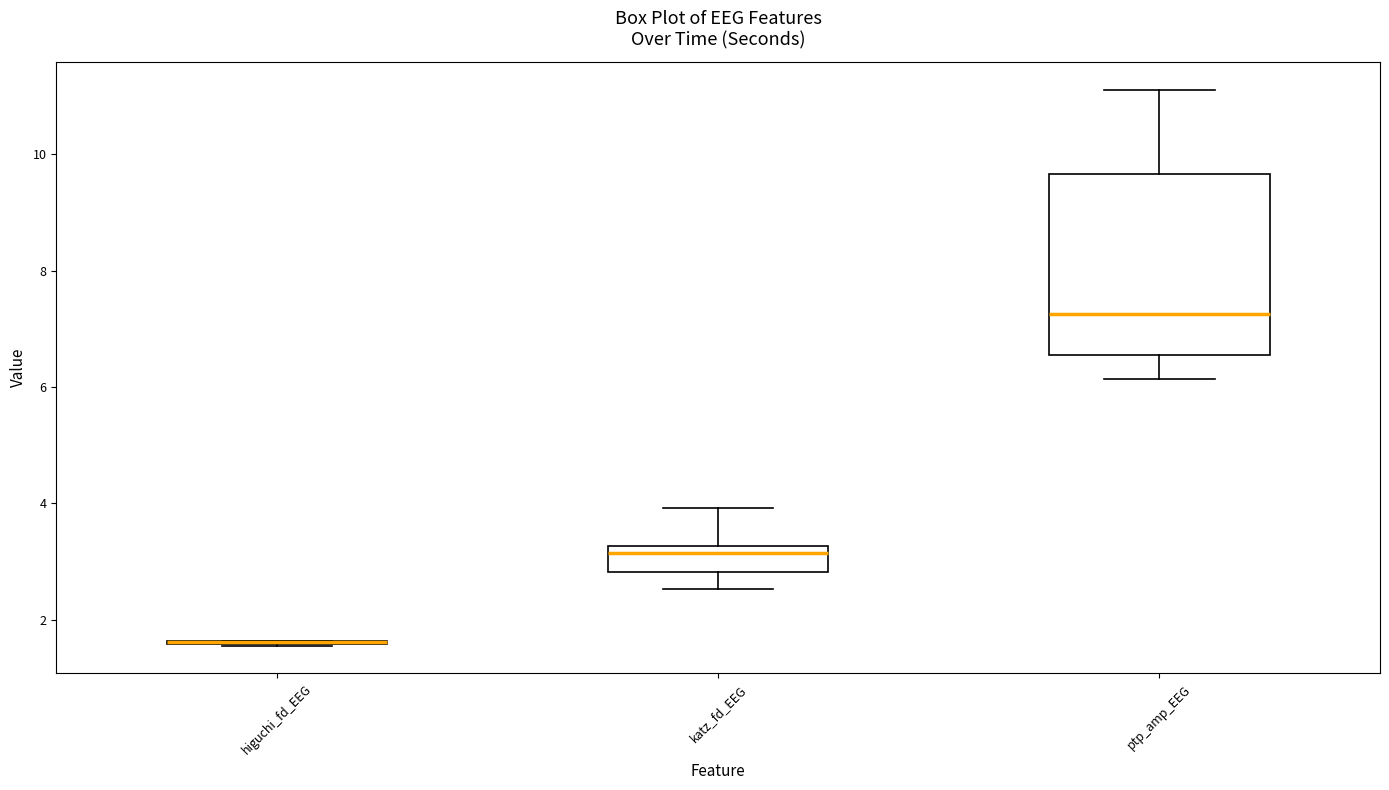

Reading left to right, read every box against the y-axis: the position of its median line, the range the box covers, and the ends of its whiskers. The values are not printed on the chart, so give them approximately, as read against the axis.

higuchi_fd_EEG: box collapsed to a line at 1.6, whiskers 1.6 to 1.6
katz_fd_EEG: median 3.2 (just below the box's upper edge), box 2.8 to 3.2, whiskers 2.6 to 4.0
ptp_amp_EEG: median 7.2, box 6.6 to 9.6, whiskers 6.2 to 11.2